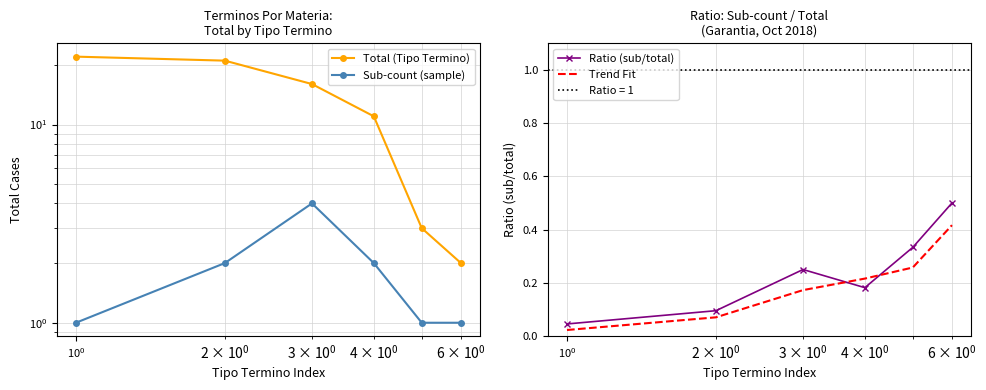

What is the highest value of the Ratio (sub/total) series?

0.5